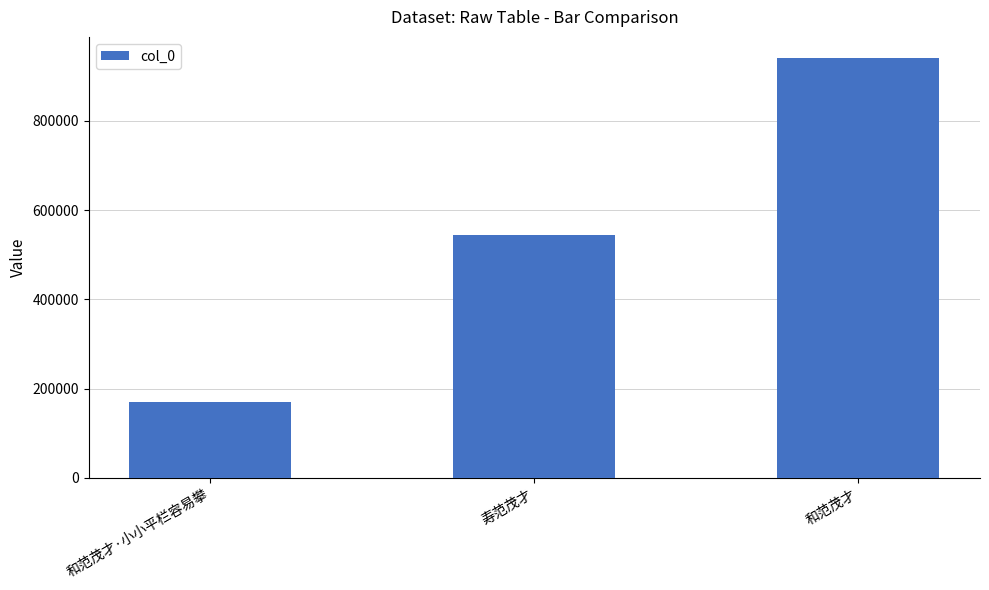

The chart shows a value of 482097 at 和范茂才. True or false?

False